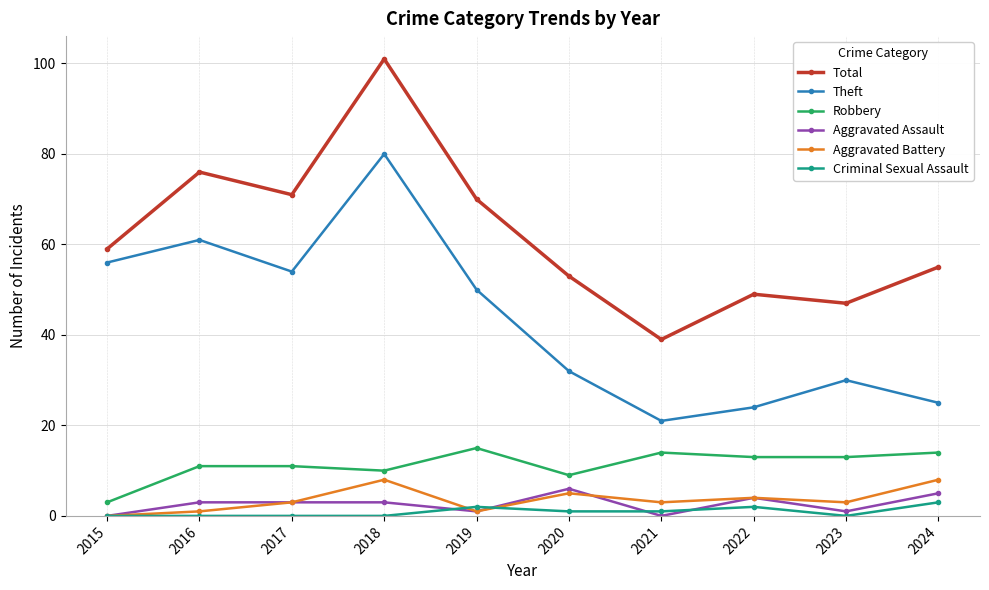

At how many categories does at least one series exceed 51?

7